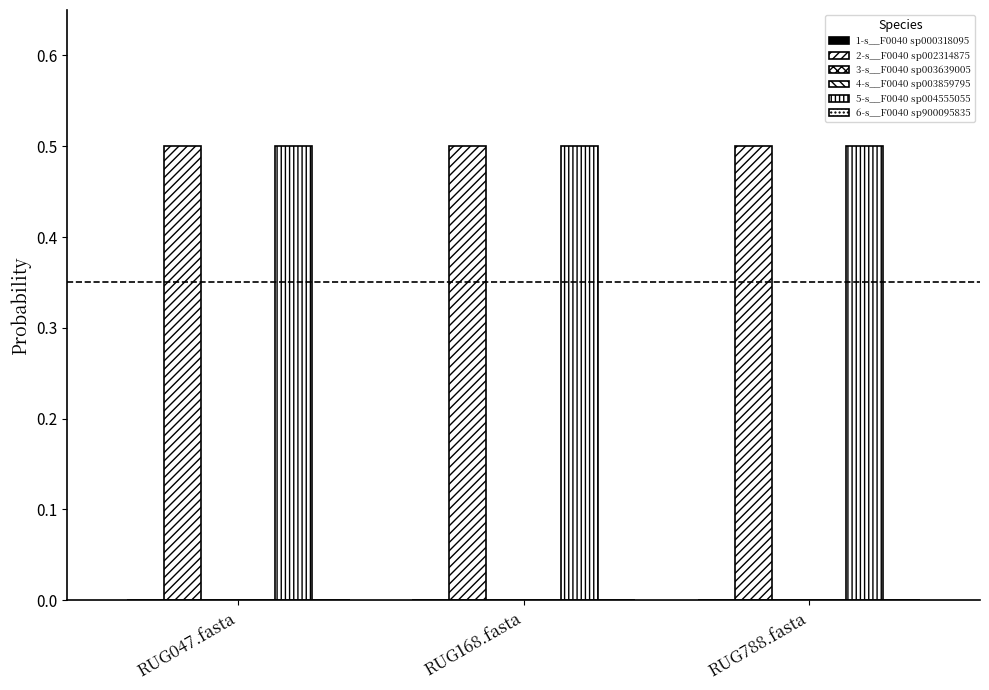

Reading right to left, list all the values displayed in this chart.

1-s__F0040 sp000318095: RUG788.fasta=0.0	RUG168.fasta=0.0	RUG047.fasta=0.0
2-s__F0040 sp002314875: RUG788.fasta=0.5	RUG168.fasta=0.5	RUG047.fasta=0.5
3-s__F0040 sp003639005: RUG788.fasta=0.0	RUG168.fasta=0.0	RUG047.fasta=0.0
4-s__F0040 sp003859795: RUG788.fasta=0.0	RUG168.fasta=0.0	RUG047.fasta=0.0
5-s__F0040 sp004555055: RUG788.fasta=0.5	RUG168.fasta=0.5	RUG047.fasta=0.5
6-s__F0040 sp900095835: RUG788.fasta=0.0	RUG168.fasta=0.0	RUG047.fasta=0.0